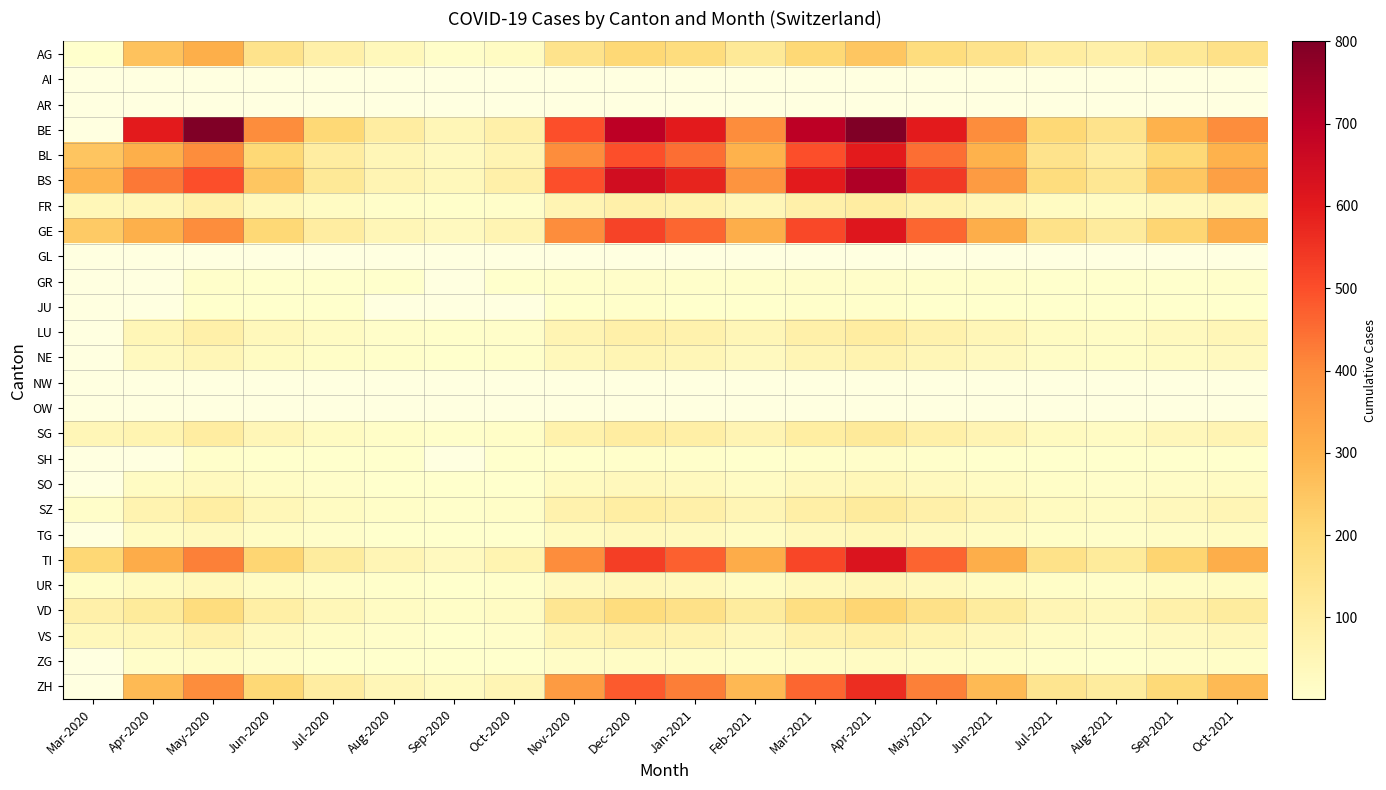

Is it true that UR equals 73.7 at Apr-2021?

False